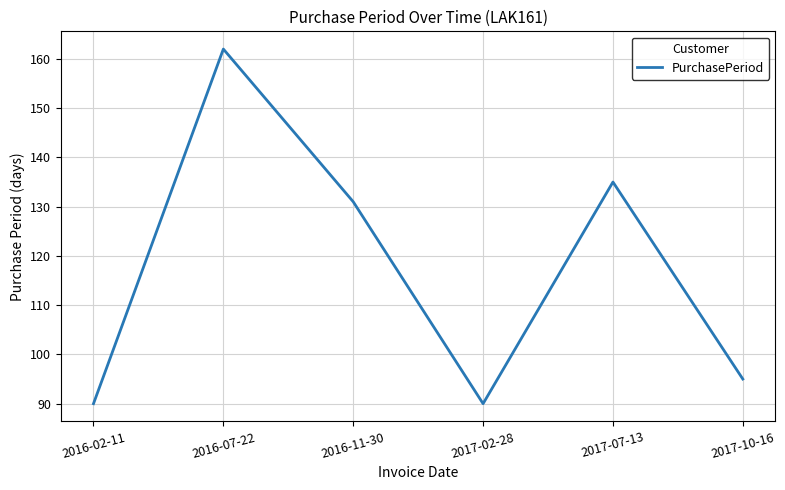

How many distinct data groups are displayed?

1